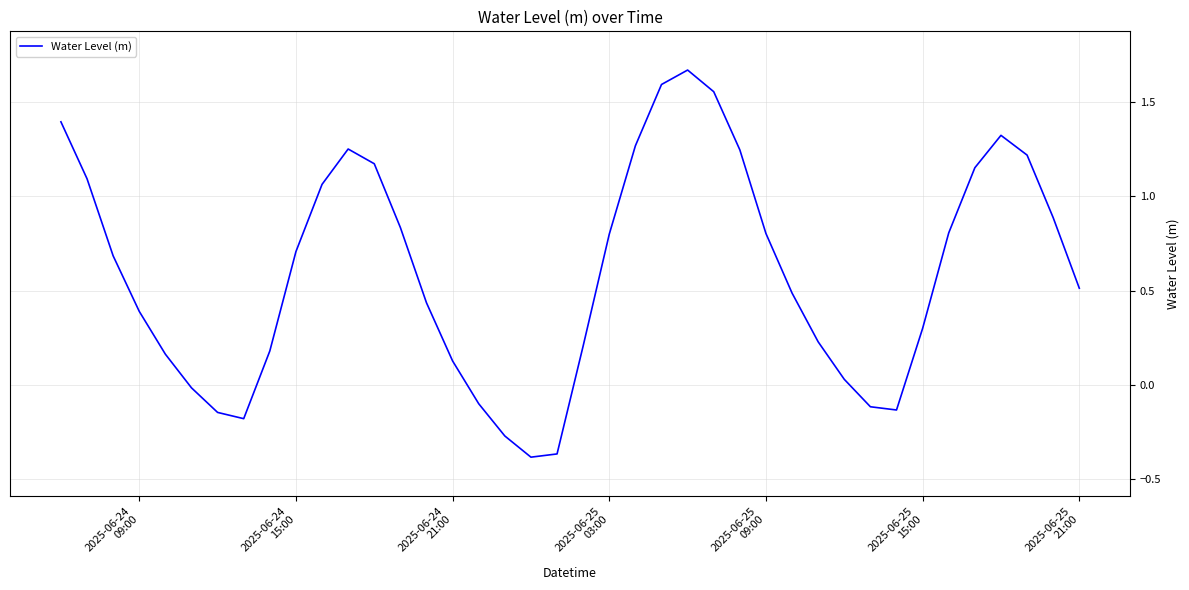

What is the difference between the maximum and minimum values?

2.1